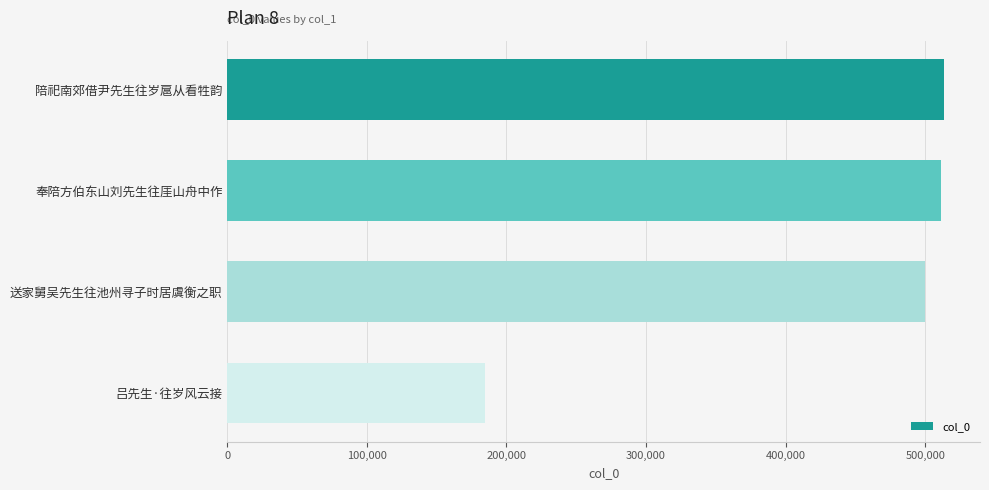

What is the difference between the maximum and minimum values?

329092